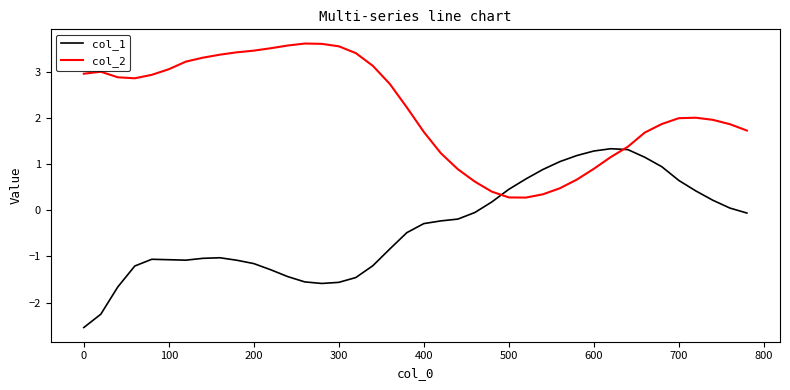

True or false: col_2 has more than 1 points higher than both neighbors.

True